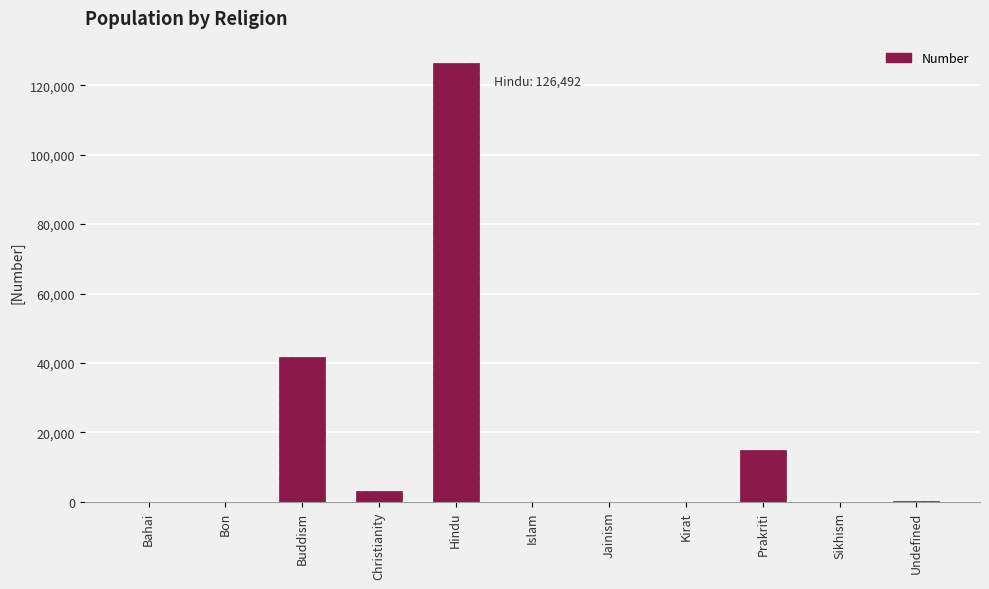

What is the sum of the values at Kirat and Buddism?

41635